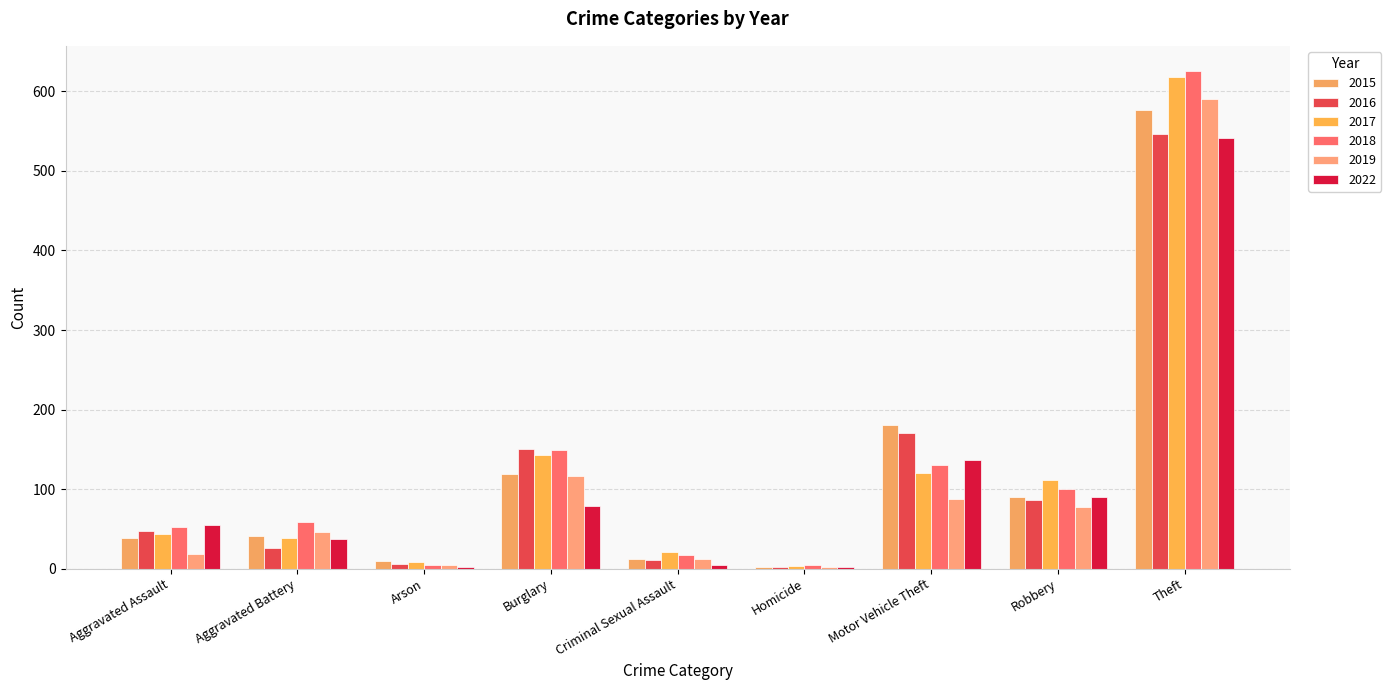

Are the bars horizontal?

No